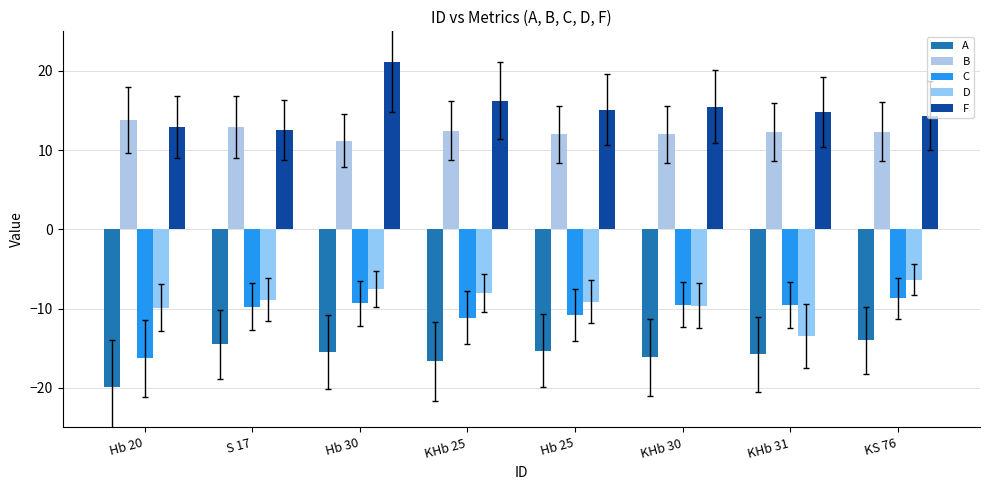

Reading left to right, what are all the values shown in this chart?

A: Hb 20=-19.9	S 17=-14.5	Hb 30=-15.5	KHb 25=-16.7	Hb 25=-15.3	KHb 30=-16.1	KHb 31=-15.8	KS 76=-14.0
B: Hb 20=13.8	S 17=12.9	Hb 30=11.2	KHb 25=12.5	Hb 25=12.0	KHb 30=12.0	KHb 31=12.3	KS 76=12.3
C: Hb 20=-16.3	S 17=-9.8	Hb 30=-9.3	KHb 25=-11.1	Hb 25=-10.8	KHb 30=-9.5	KHb 31=-9.6	KS 76=-8.7
D: Hb 20=-9.9	S 17=-8.9	Hb 30=-7.5	KHb 25=-8.0	Hb 25=-9.1	KHb 30=-9.6	KHb 31=-13.5	KS 76=-6.3
F: Hb 20=12.9	S 17=12.6	Hb 30=21.1	KHb 25=16.2	Hb 25=15.1	KHb 30=15.5	KHb 31=14.8	KS 76=14.4